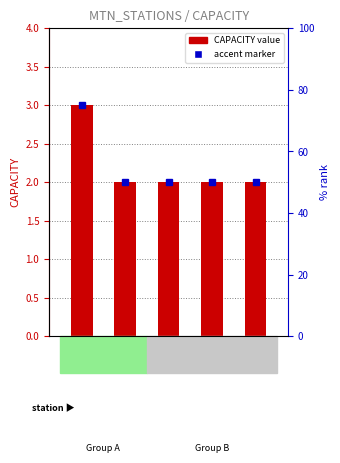

What is the sum of the values at ONT and ANC?

4